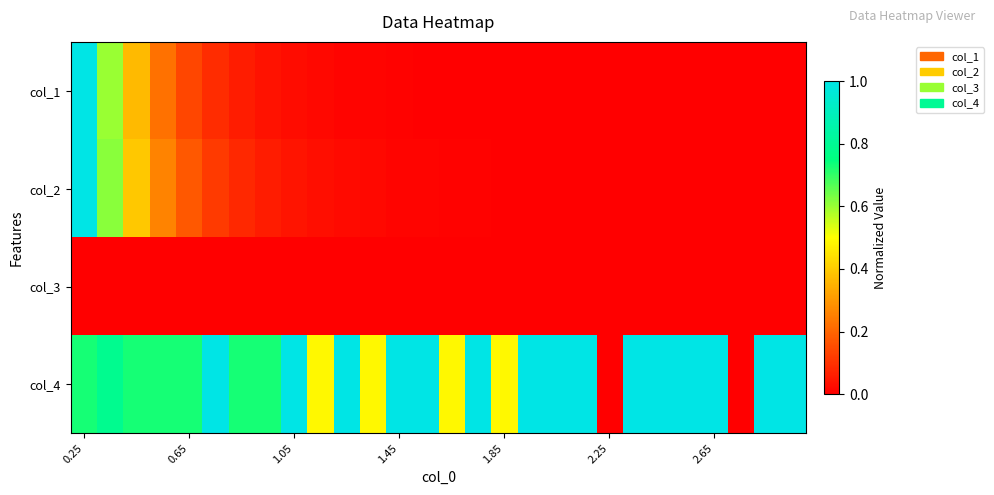

Count the number of categories in the chart.

28